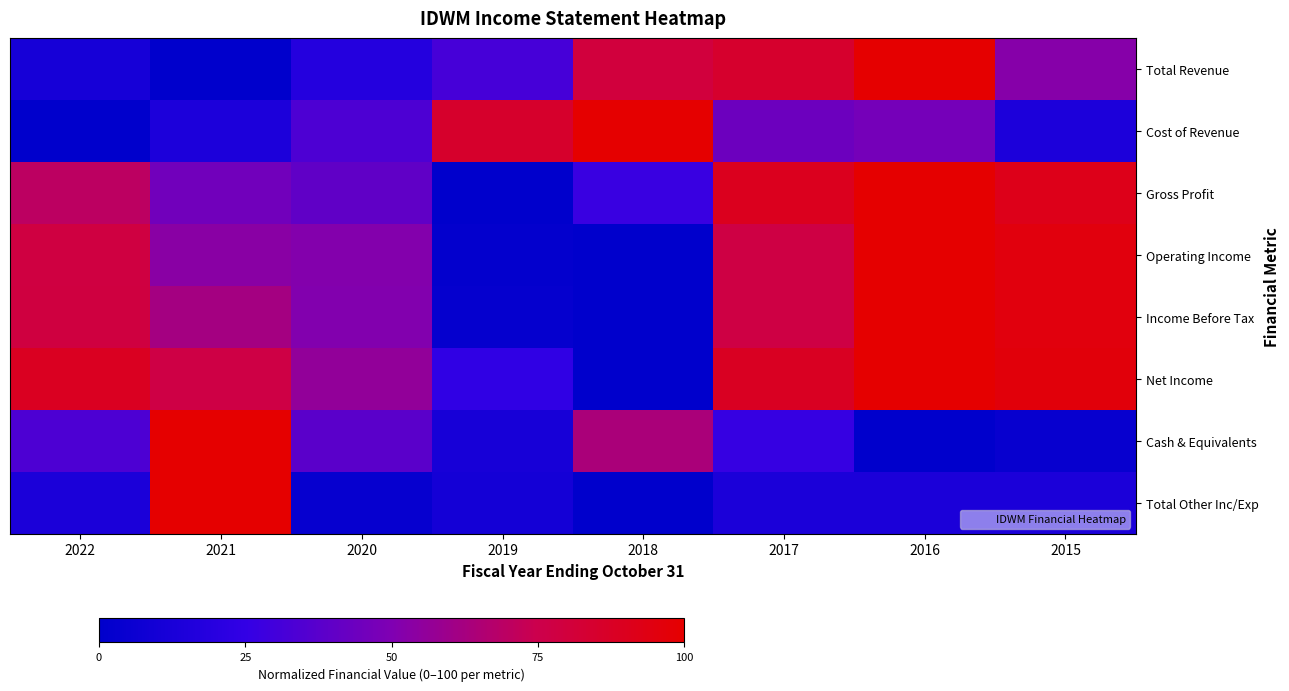

What is the spread (max minus min) of values at 2016?

100.0